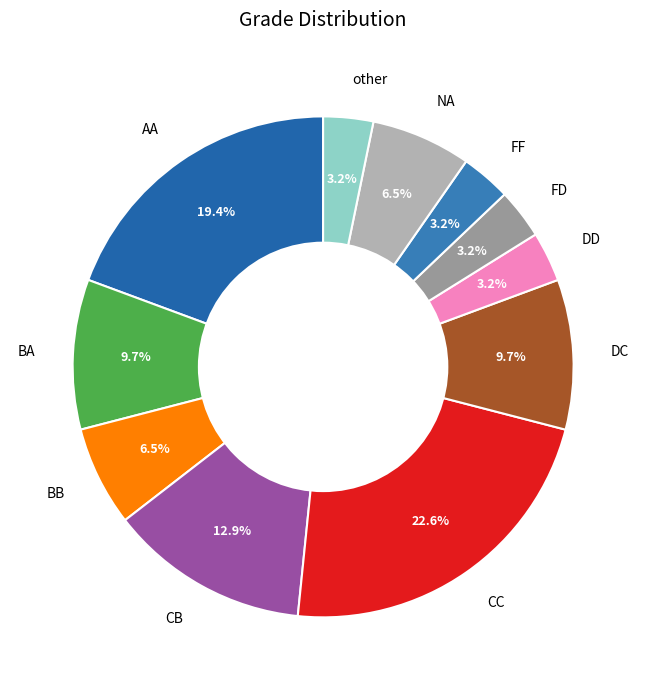

Does any single category account for the majority?

No